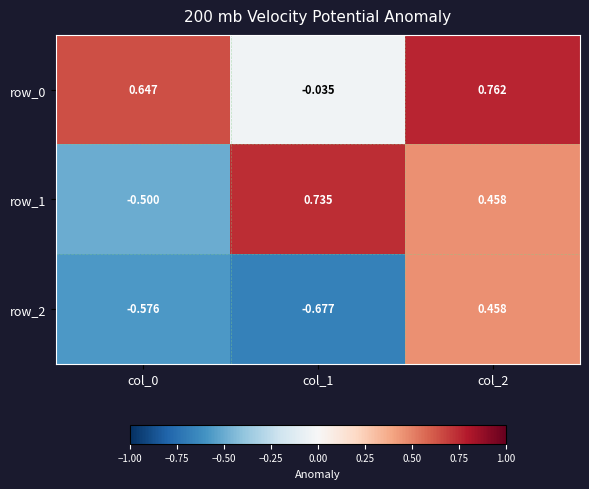

How many data points in row_1 are less than 0?

1